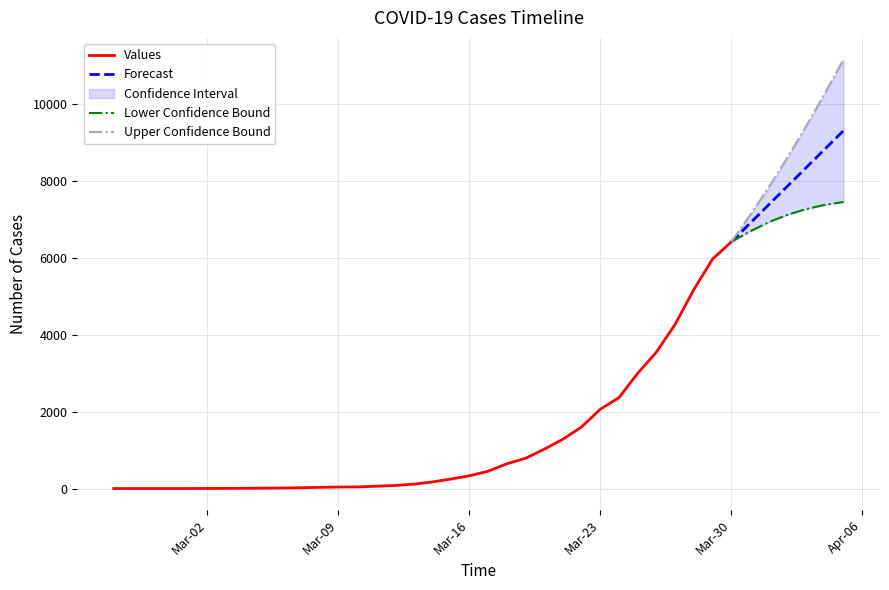

Reading left to right, list all the values displayed in this chart.

0	0	0	0	0	2	4	6	9	13	21	30	39	41	59	78	112	169	245	331	448	642	785	1020	1280	1600	2060	2362	2995	3544	4268	5170	5962	6408